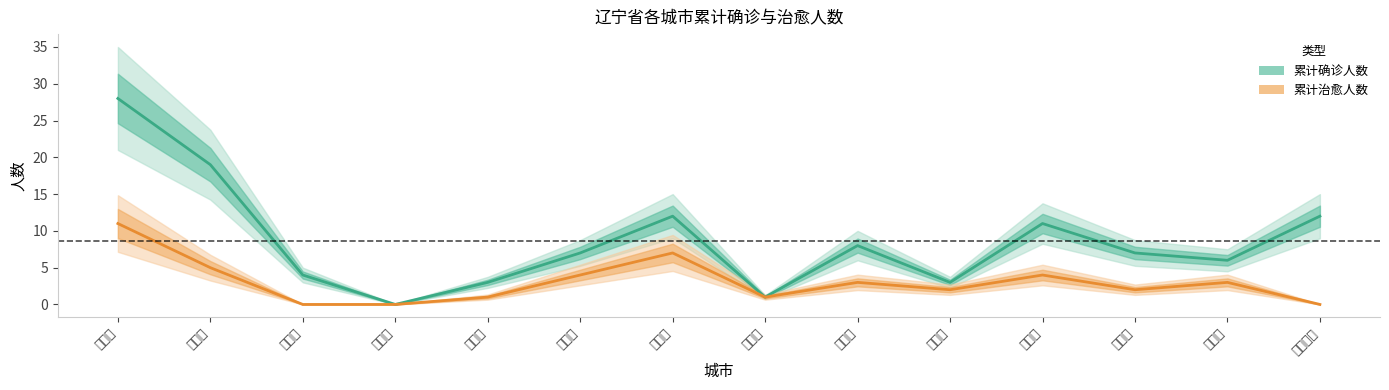

What is the average value of the 累计治愈人数 series?

3